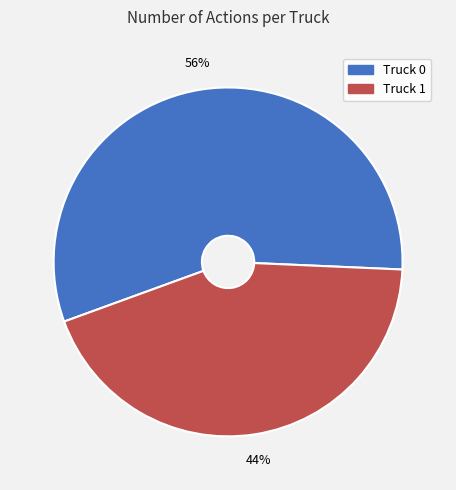

Which slice is the largest?

Truck 0